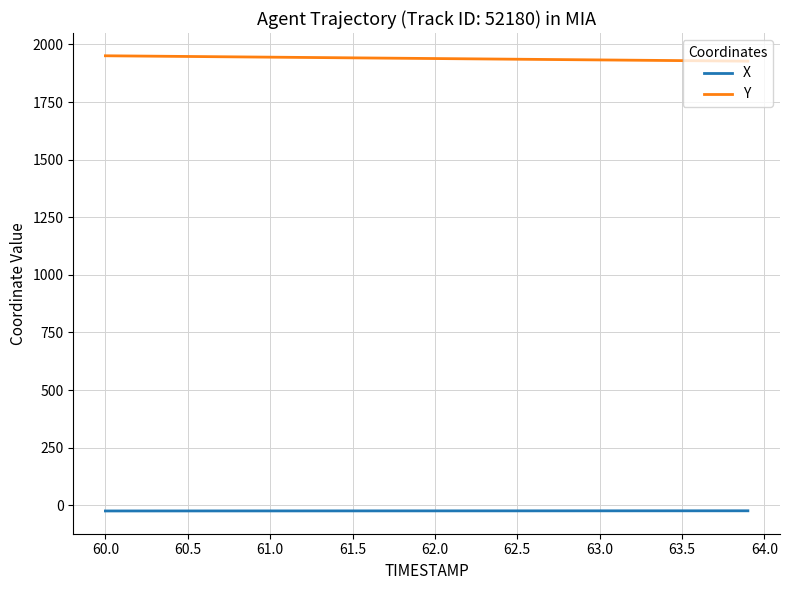

What is the difference between the maximum and second lowest values in the Y series?

22.8